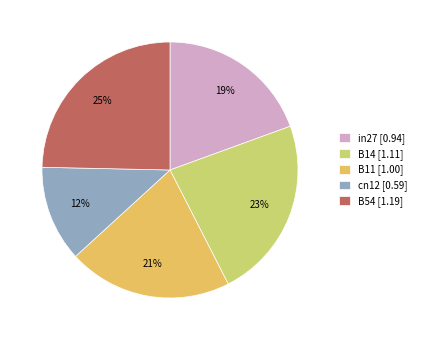

To the nearest percent, what portion does in27 represent?

19%